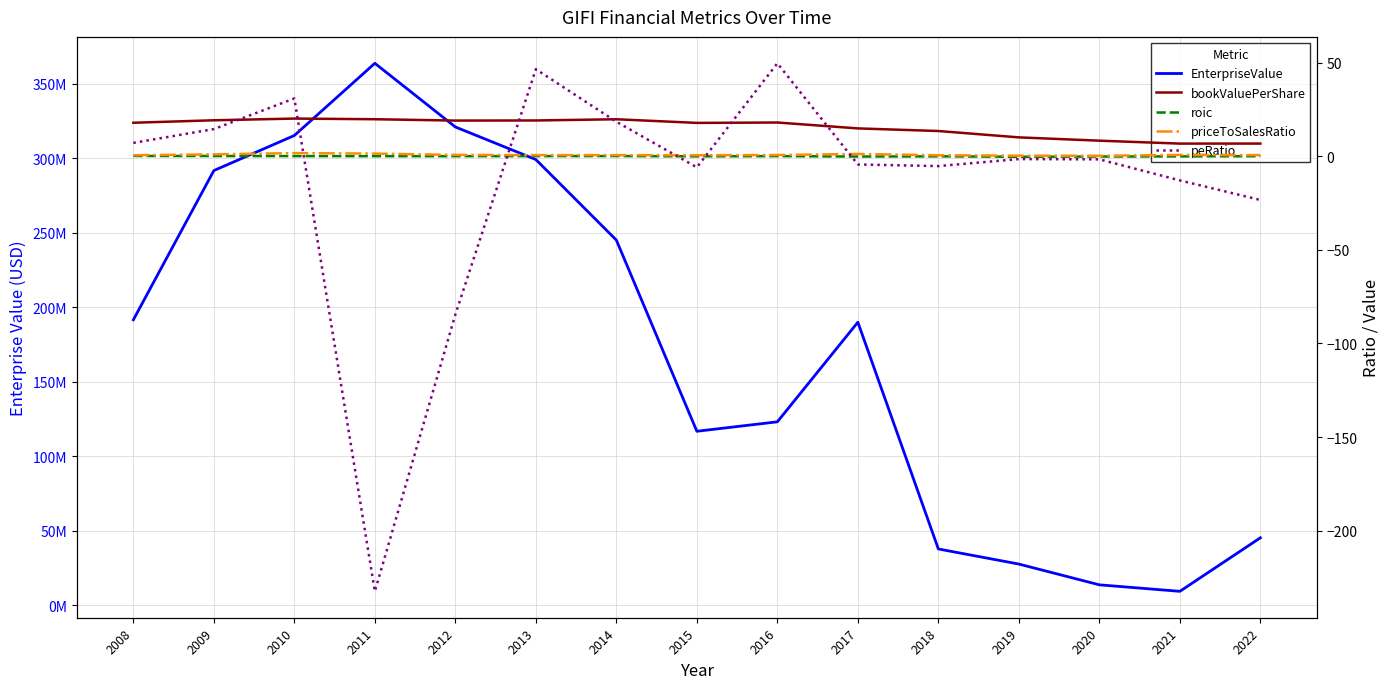

Rank the series at 2013 from lowest to highest value.

roic, priceToSalesRatio, bookValuePerShare, peRatio, EnterpriseValue